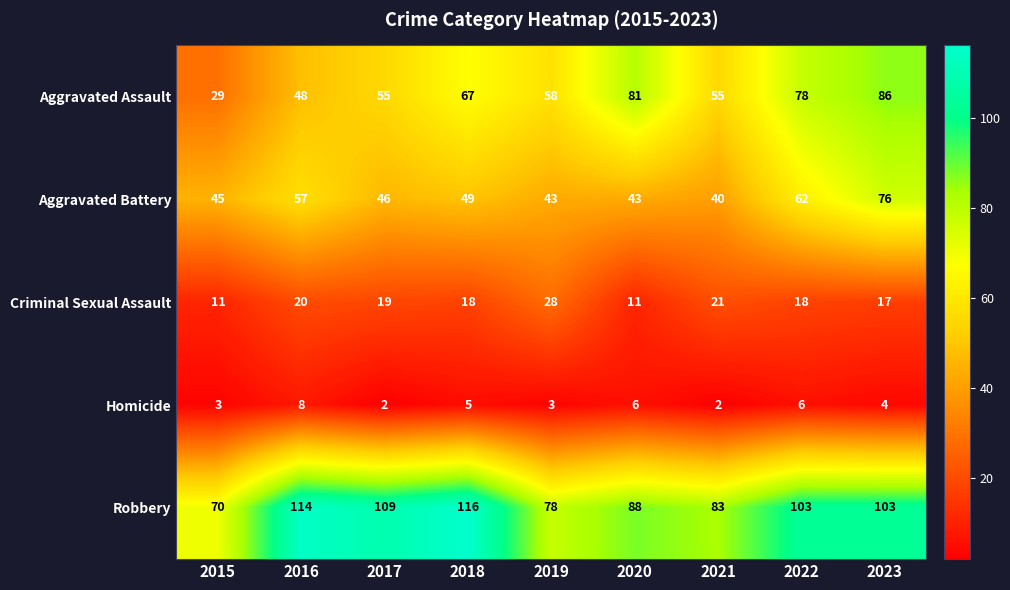

Which series changed the most between 2015 and 2020?

Aggravated Assault